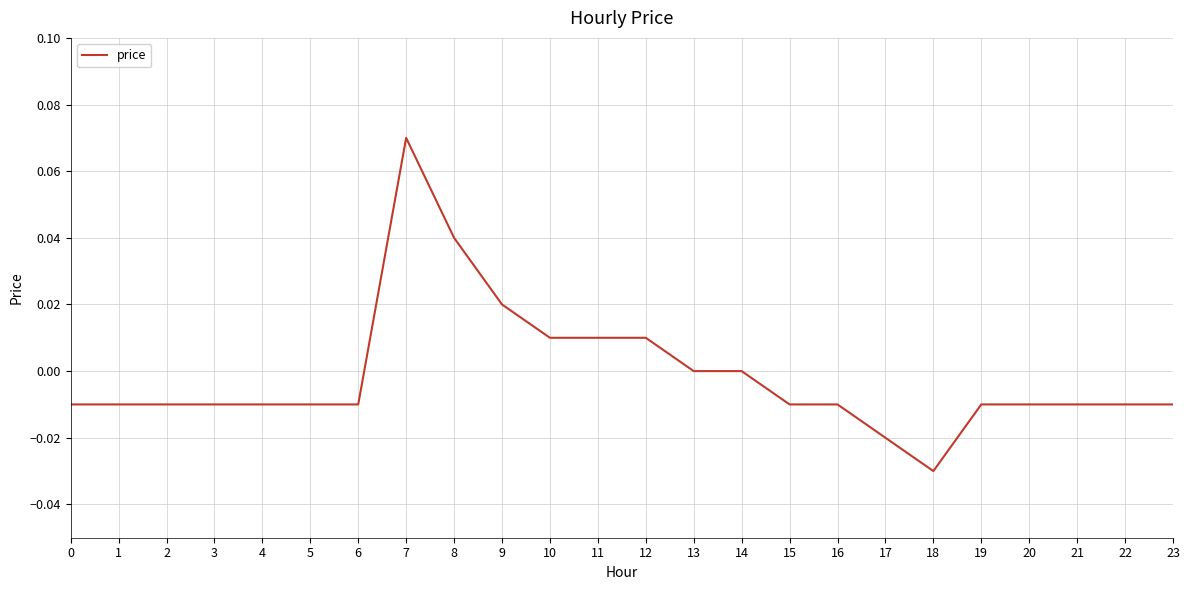

Between 22 and 12, which is larger?

12